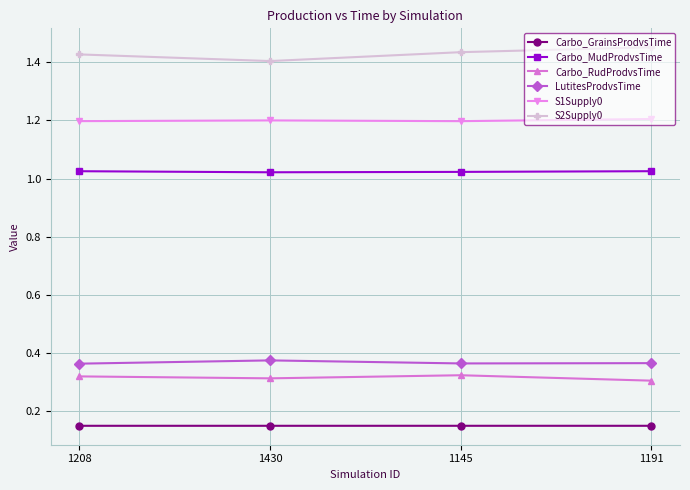

Which series has the widest spread of values?

S2Supply0